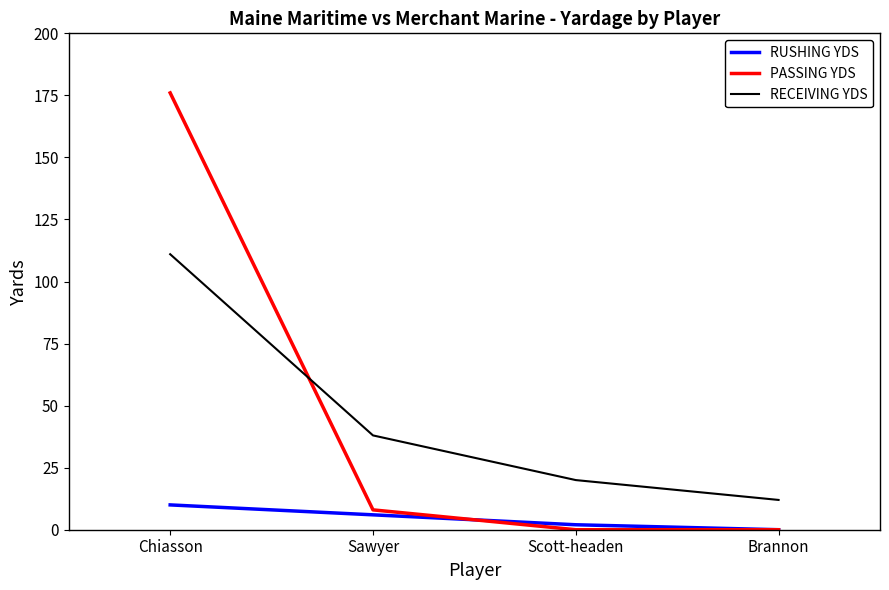

What position from the left is Sawyer?

2